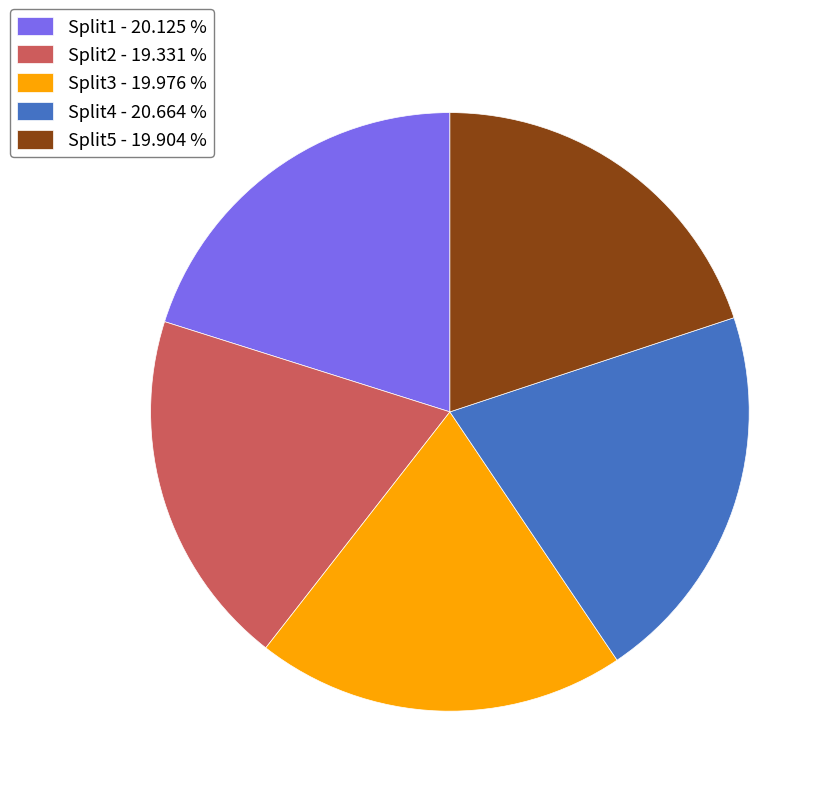

What is the largest slice in the pie chart?

Split4